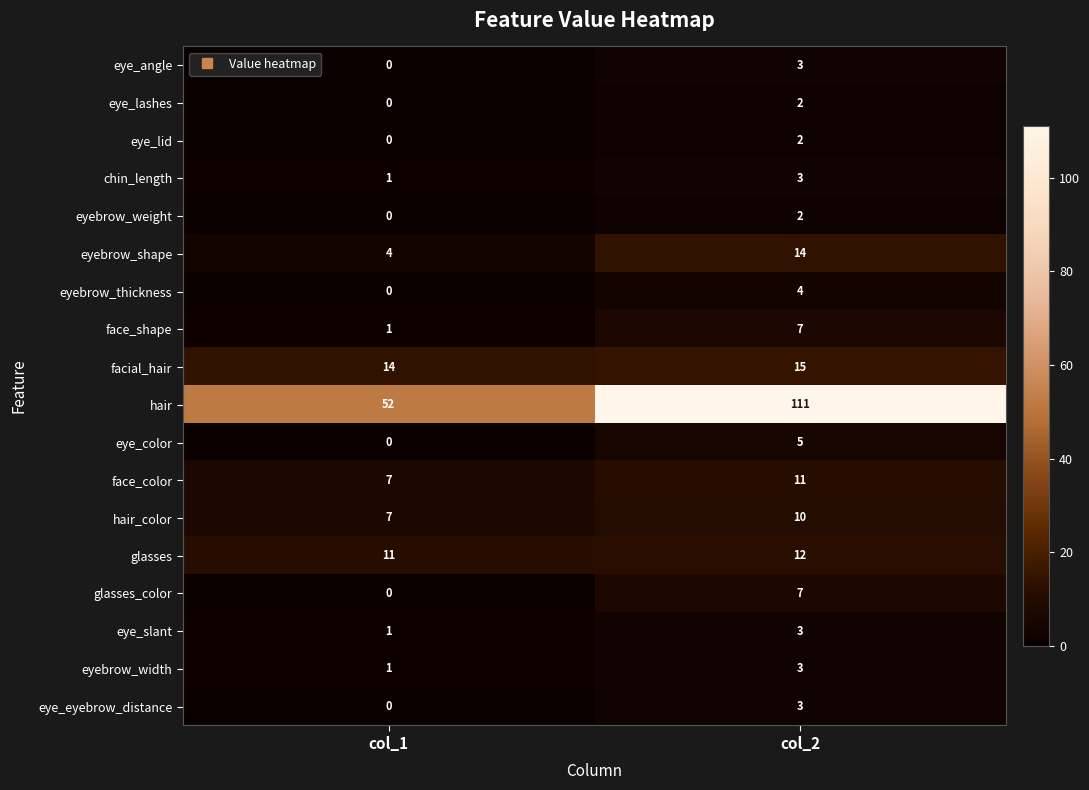

Which category has the highest value in the face_color series?

col_2